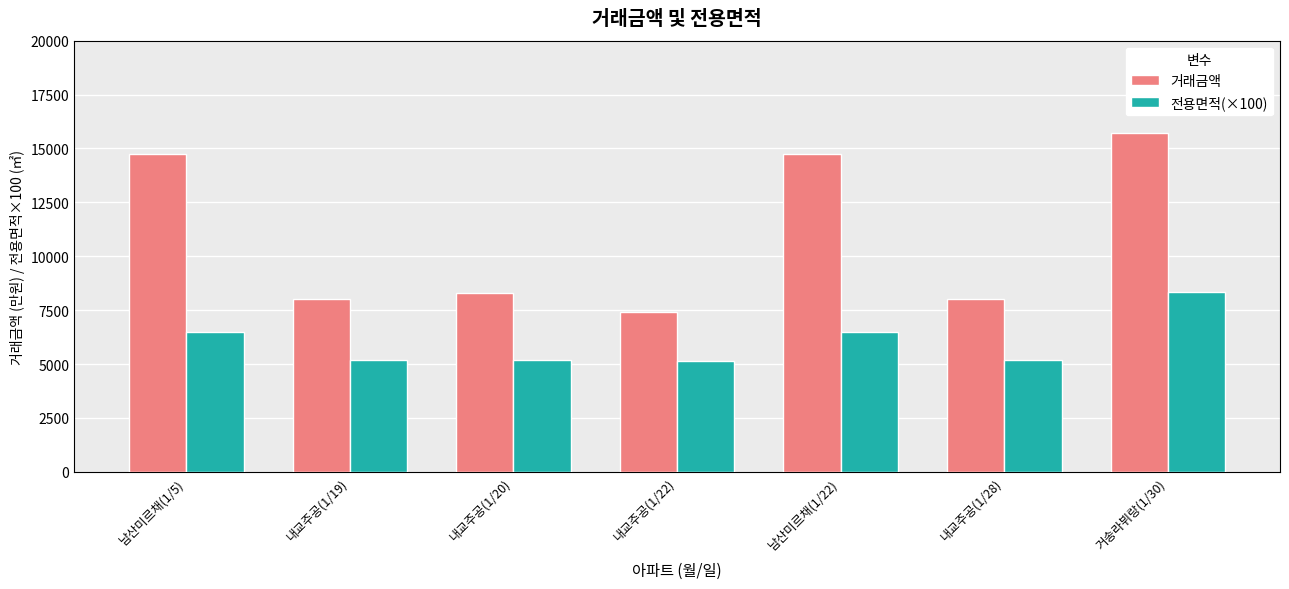

How many data points in 전용면적(×100) are less than 5195?

1